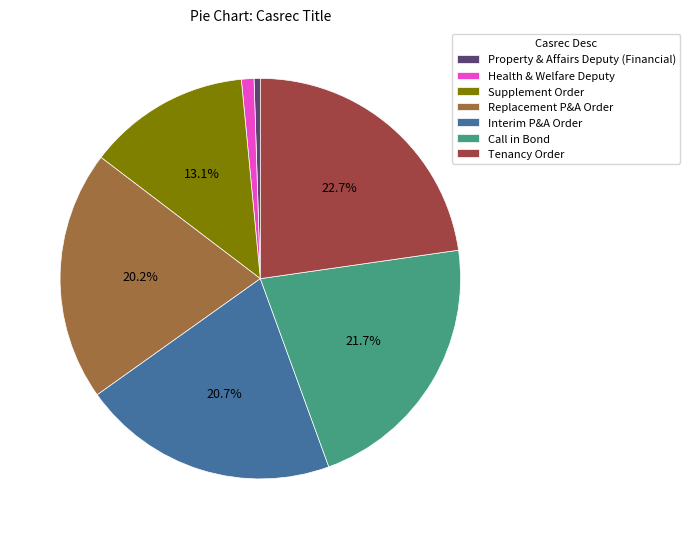

Which category has the smallest portion of the pie?

Property & Affairs Deputy (Financial)